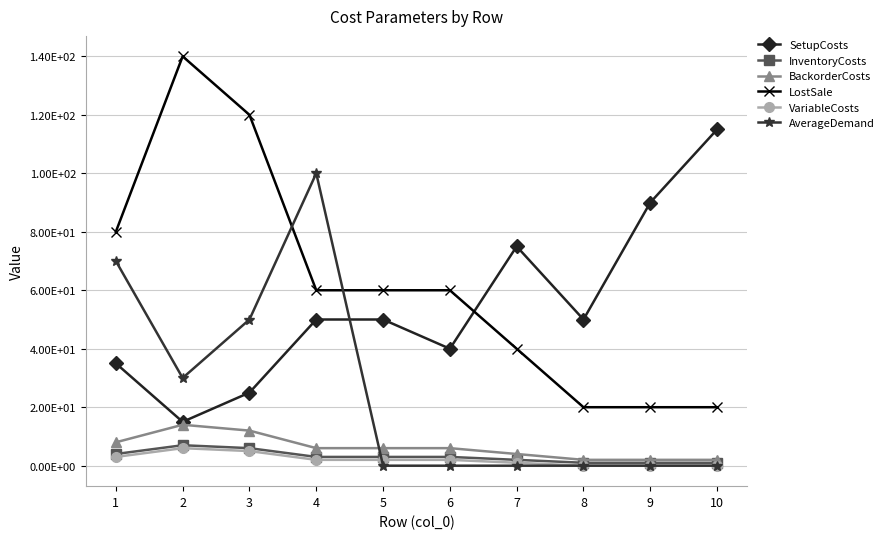

Reading left to right, list all the values displayed in this chart.

SetupCosts: 35	15	25	50	50	40	75	50	90	115
InventoryCosts: 4	7	6	3	3	3	2	1	1	1
BackorderCosts: 8	14	12	6	6	6	4	2	2	2
LostSale: 80	140	120	60	60	60	40	20	20	20
VariableCosts: 3	6	5	2	2	2	1	0	0	0
AverageDemand: 70	30	50	100	0	0	0	0	0	0